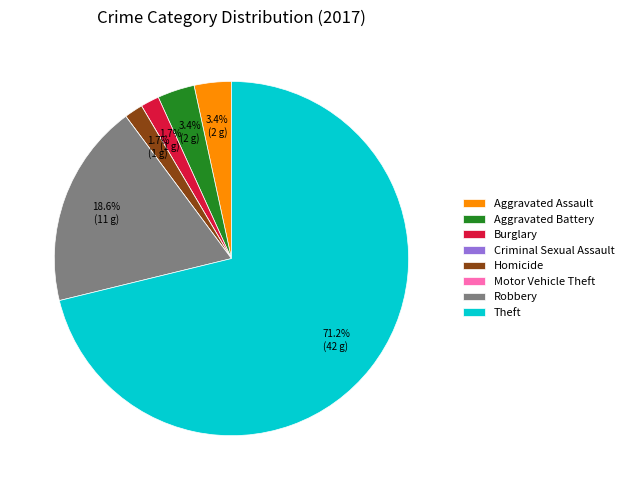

What is the total percentage of Burglary and Aggravated Assault?

5.1%